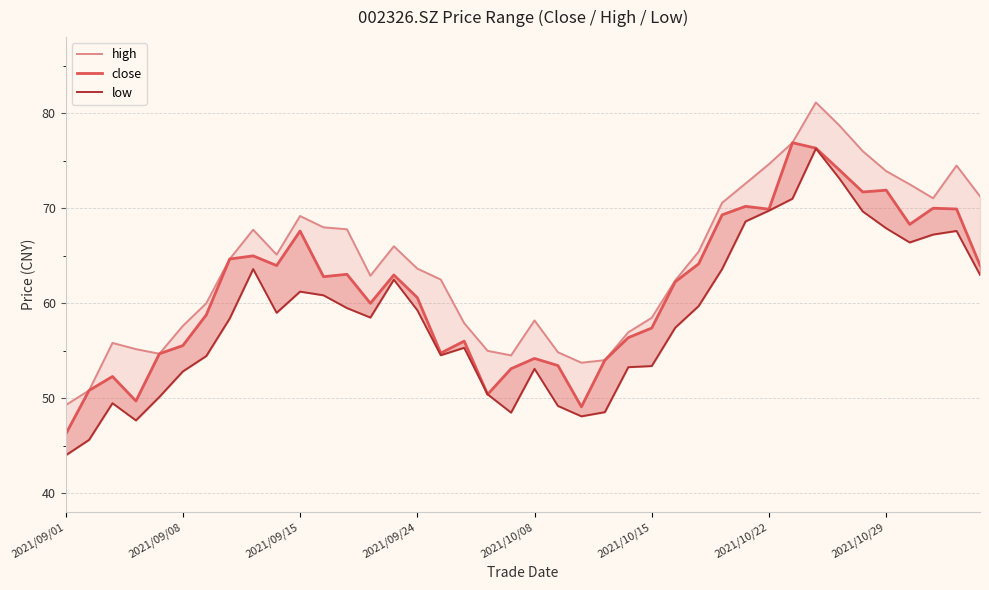

Which category has the highest value in the low series?

32